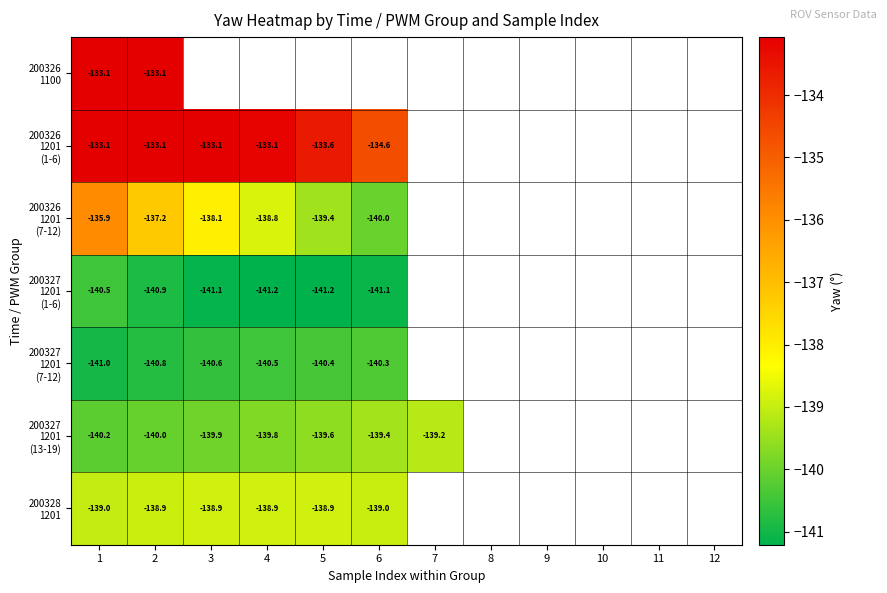

Is the value of 200327 1201 (13-19) at 2 greater than the value of 200328 1201 at 5?

No